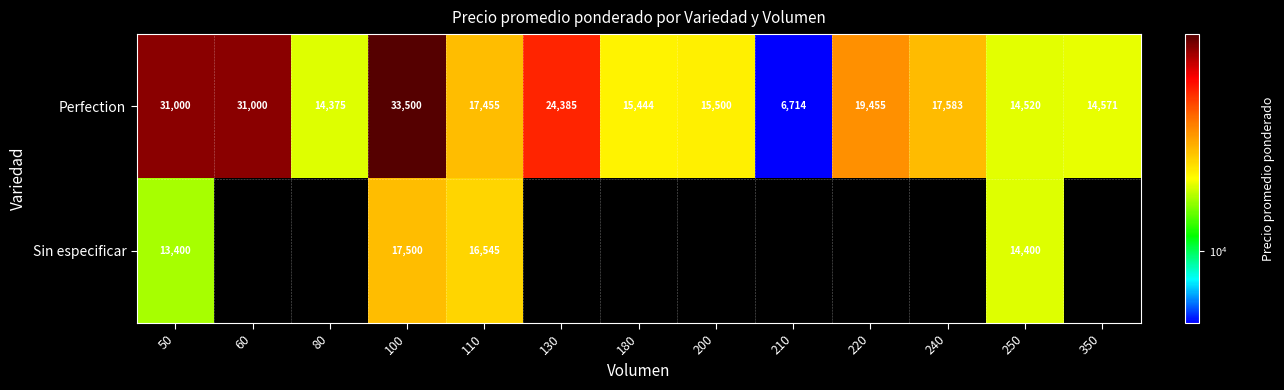

What is the sum of the Perfection values at 110 and 240?

35038